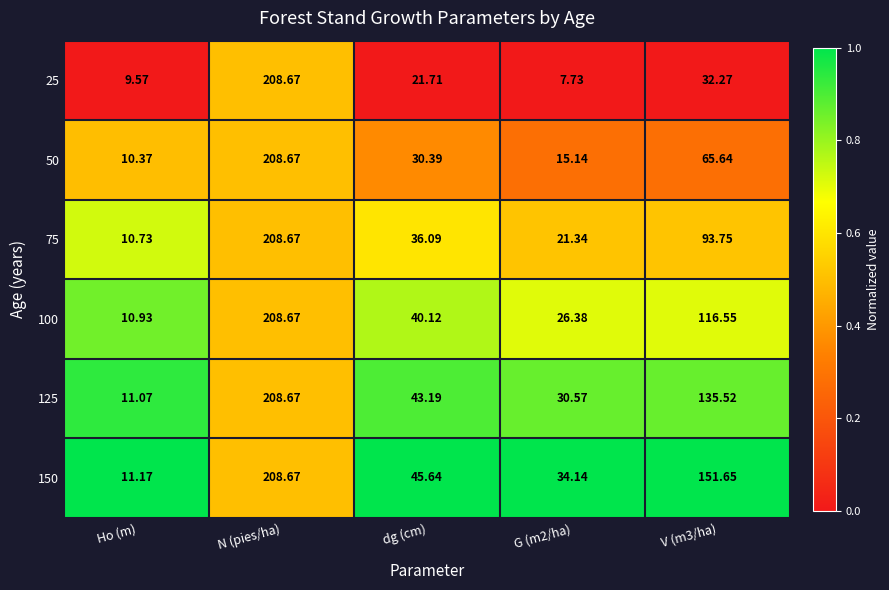

At which category is the sum across all series the highest?

N (pies/ha)